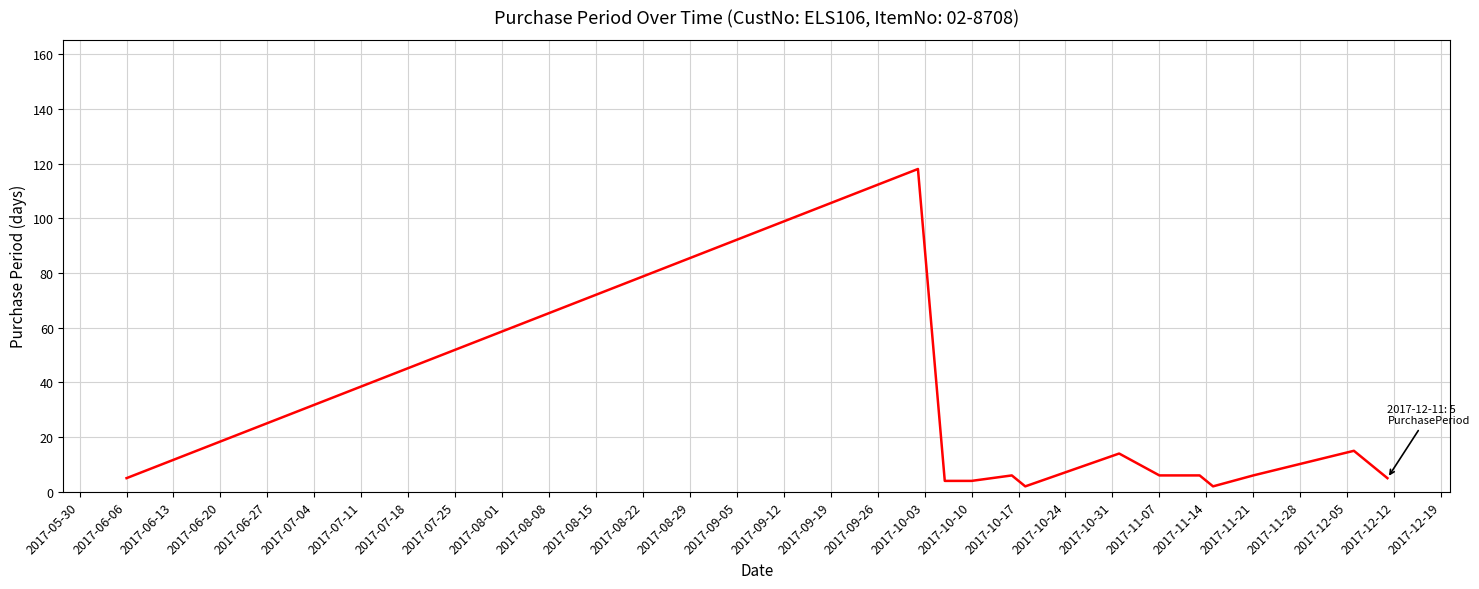

What is the greatest value displayed?

118